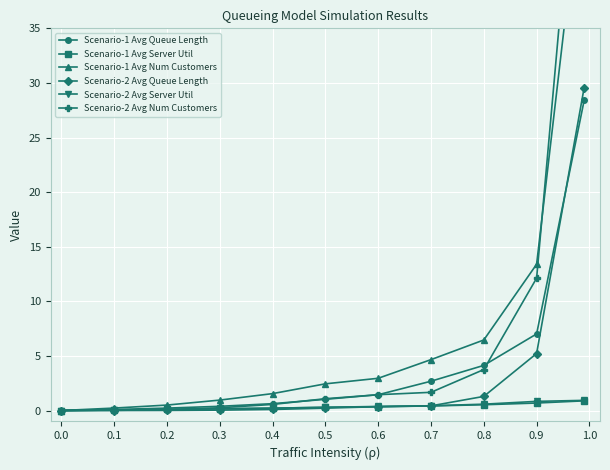

What are all the series names shown in the legend?

Scenario-1 Avg Queue Length, Scenario-1 Avg Server Util, Scenario-1 Avg Num Customers, Scenario-2 Avg Queue Length, Scenario-2 Avg Server Util, Scenario-2 Avg Num Customers